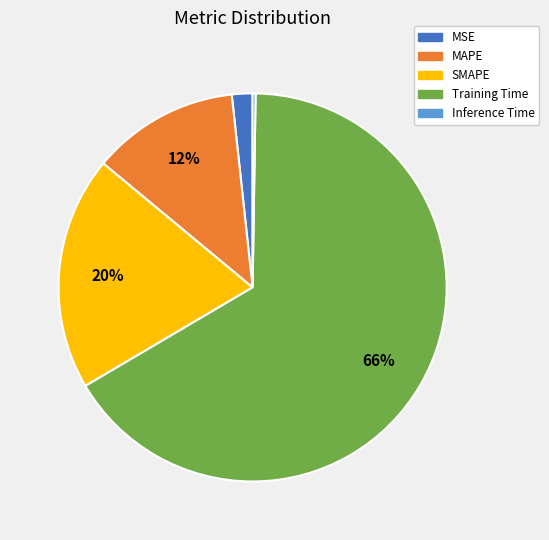

Is there a majority slice in this chart?

Yes